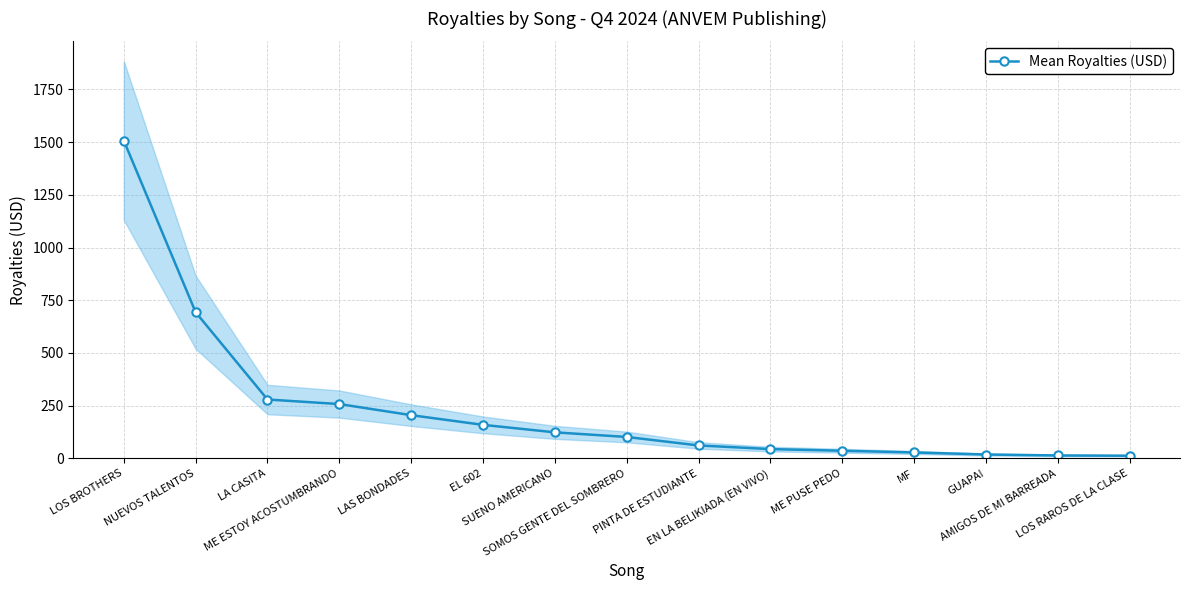

True or false: the data has more than 0 interior local peaks.

False